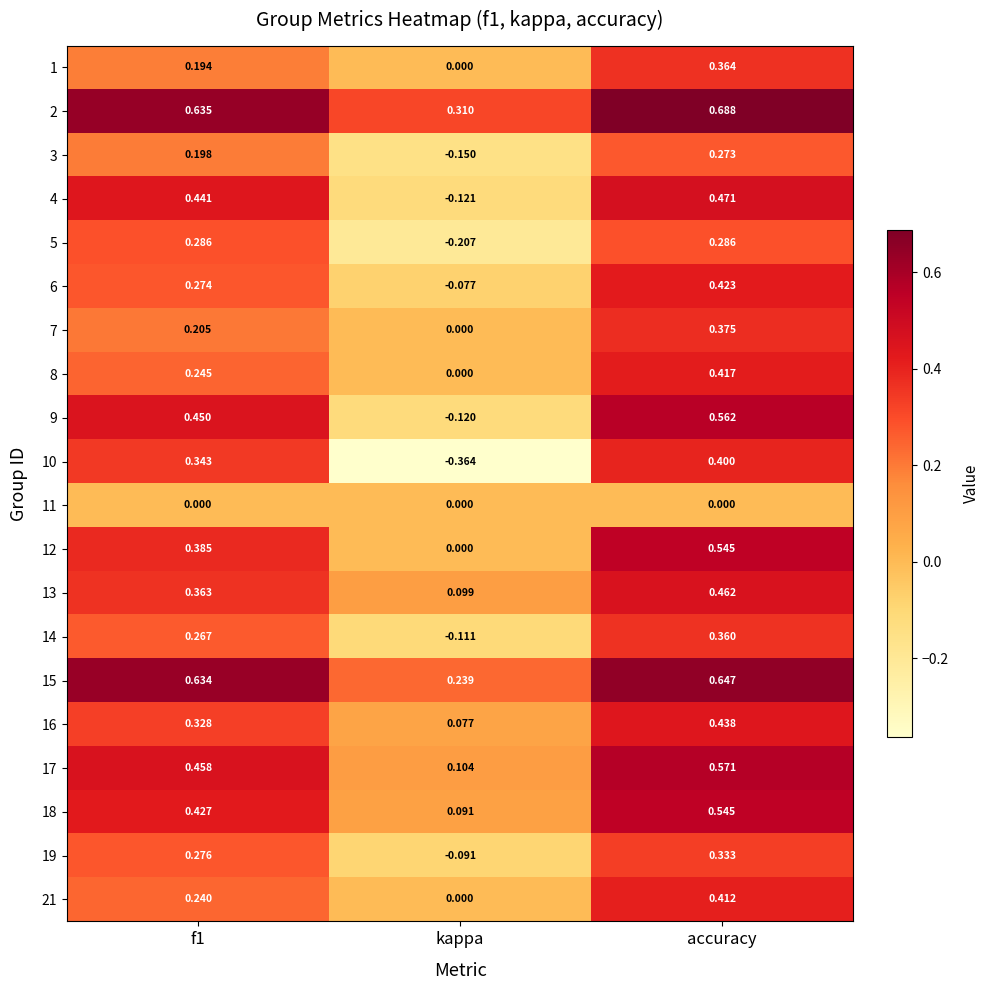

Which label corresponds to the largest value in the chart?

accuracy